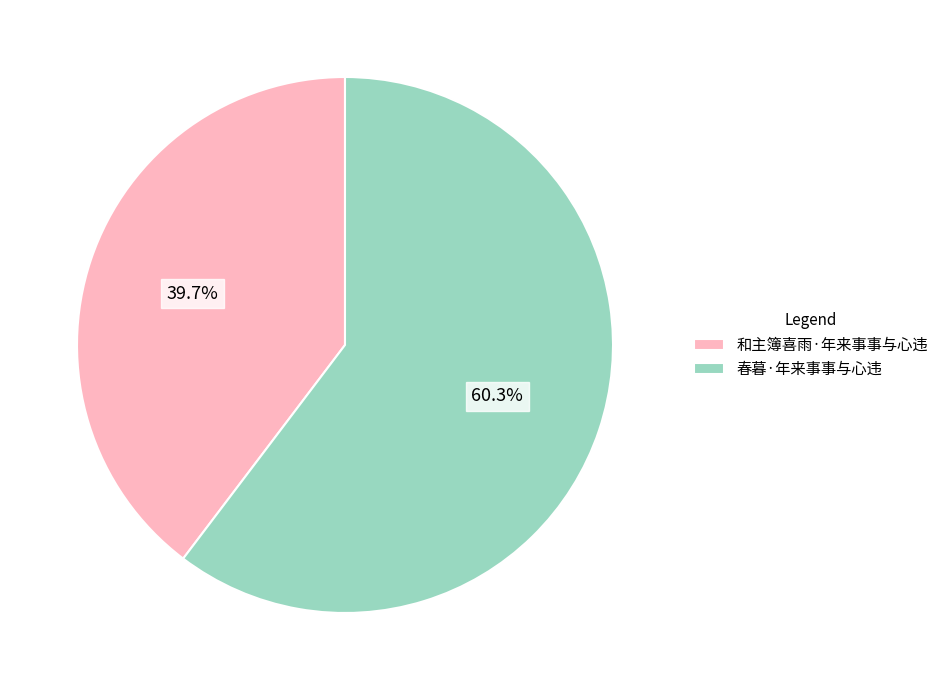

Is it true that 和主簿喜雨·年来事事与心违 is 40% of the pie?

True